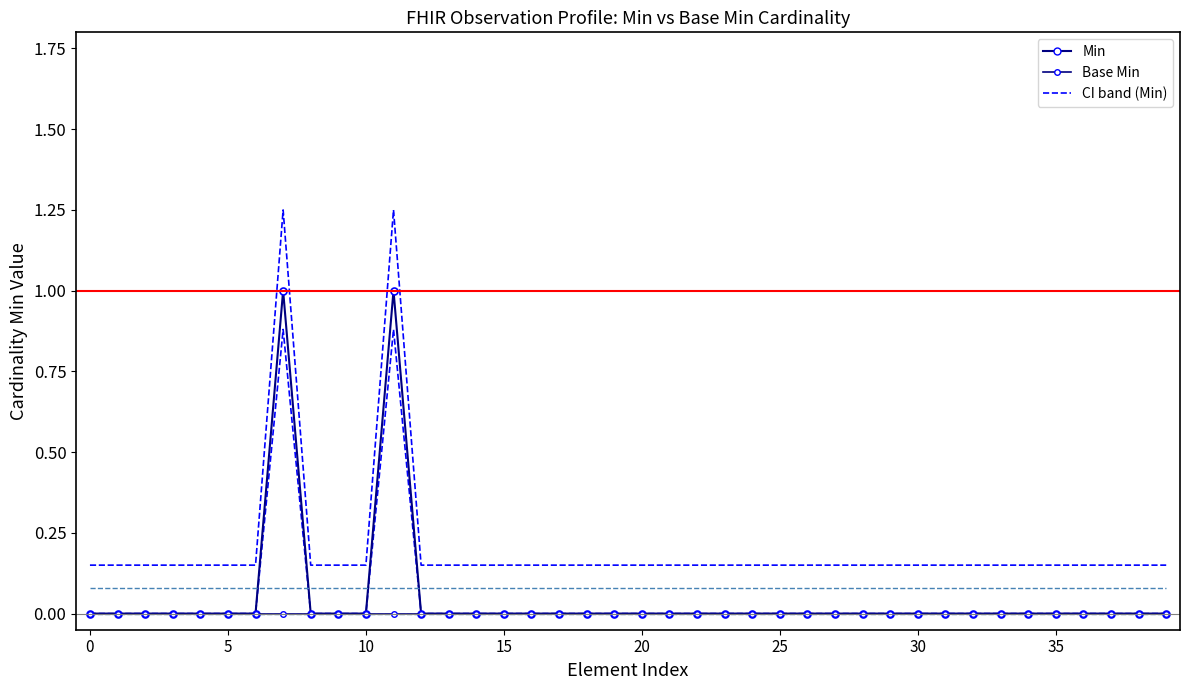

At how many categories does at least one series exceed 0?

2